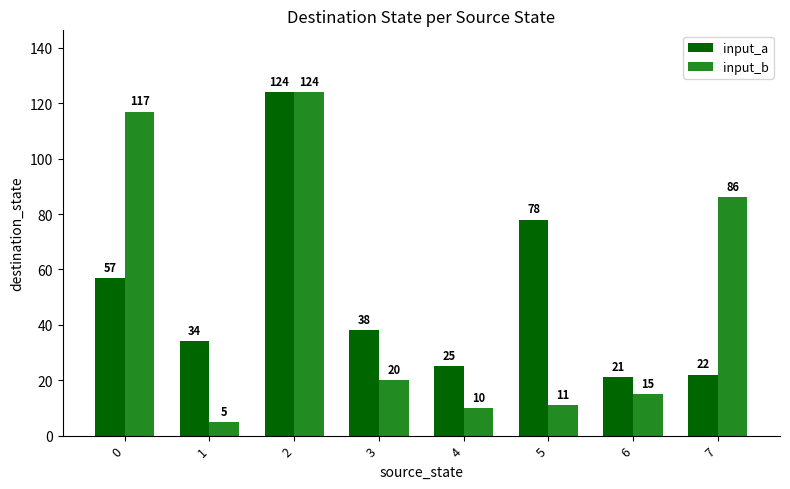

Does the chart contain any negative values?

No